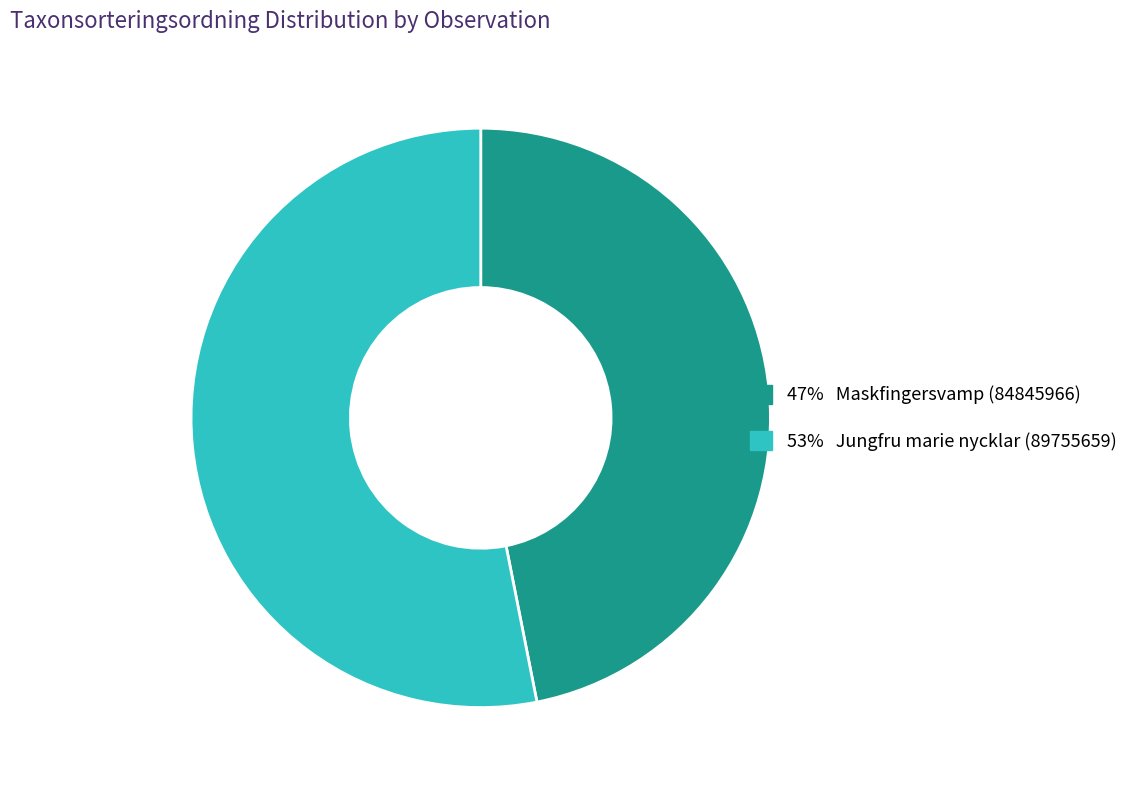

Is there a majority slice in this chart?

Yes